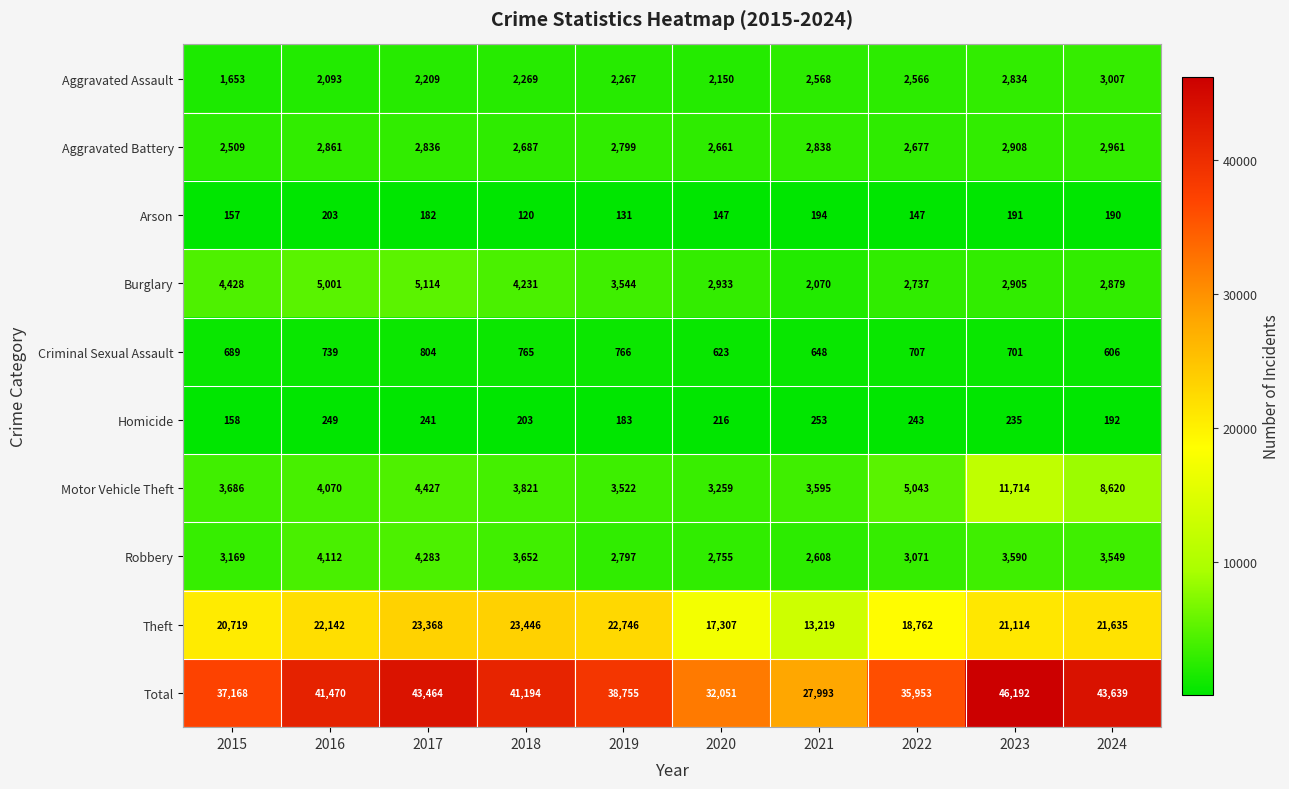

What is the difference between the highest and lowest values at 2021?

27799